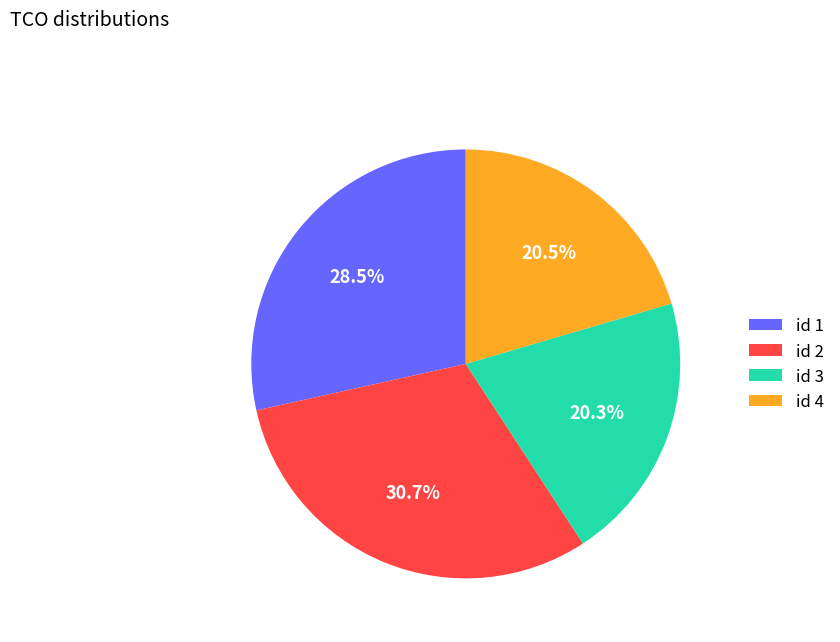

Does id 3 account for over 50% of the chart?

No